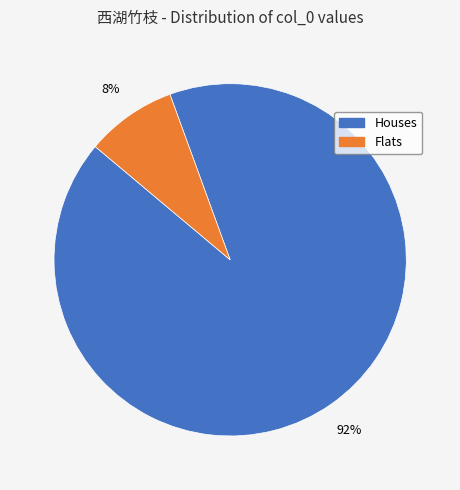

Is there any slice that represents more than half of the pie?

Yes